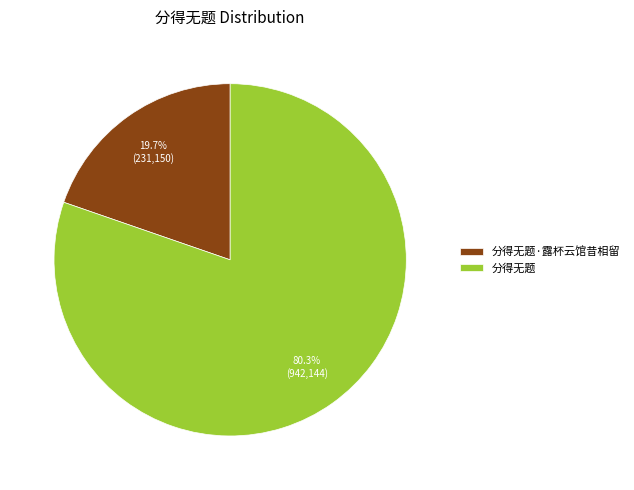

Between 分得无题 and 分得无题·露杯云馆昔相留, which is larger?

分得无题